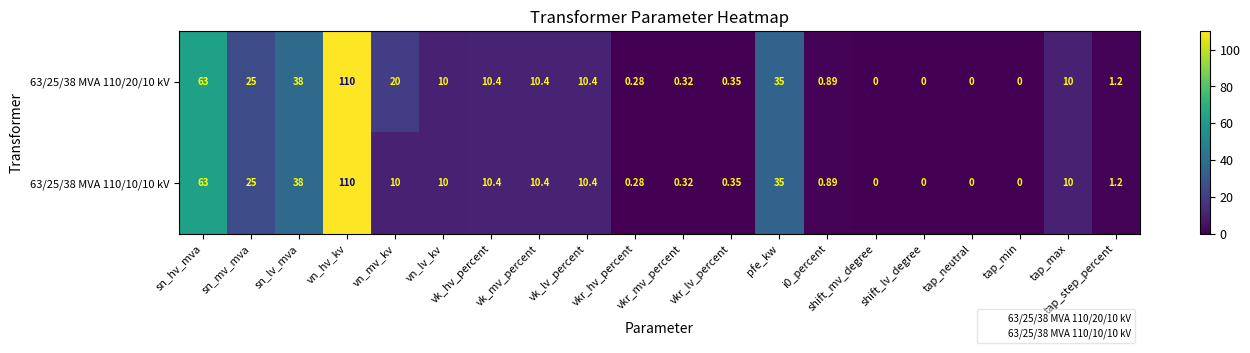

Where does the 63/25/38 MVA 110/10/10 kV series first go above 10?

sn_hv_mva